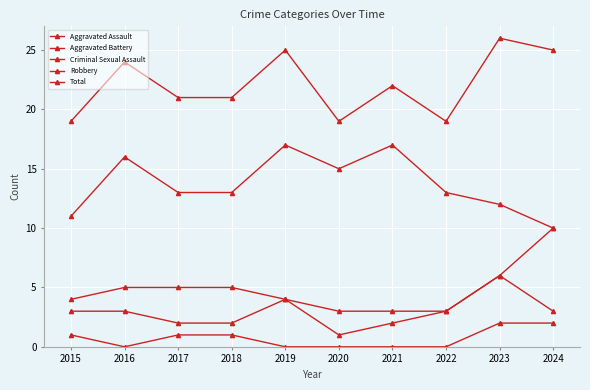

Rank the series by their maximum value, from lowest to highest.

Criminal Sexual Assault, Aggravated Assault, Aggravated Battery, Robbery, Total